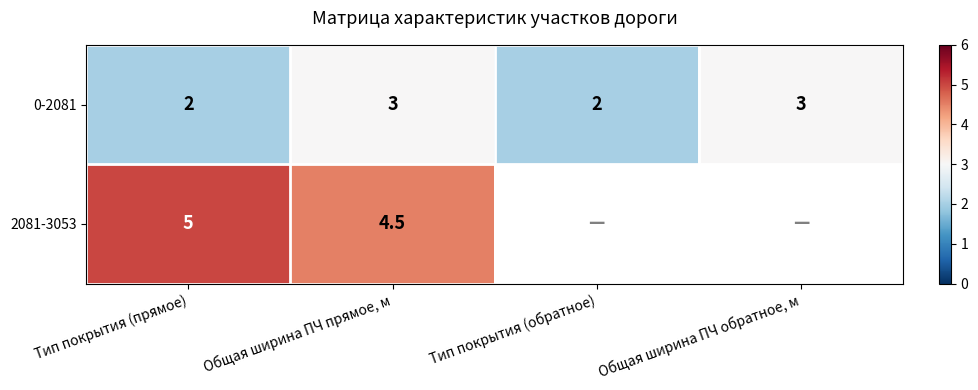

What is the lowest value of the 0-2081 series?

2.0